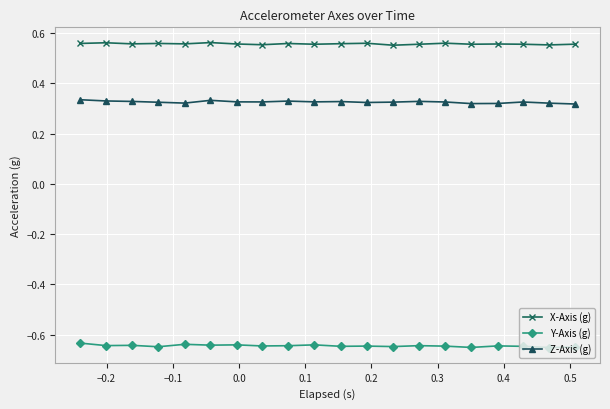

What is the sum of all X-Axis (g) values?

11.2